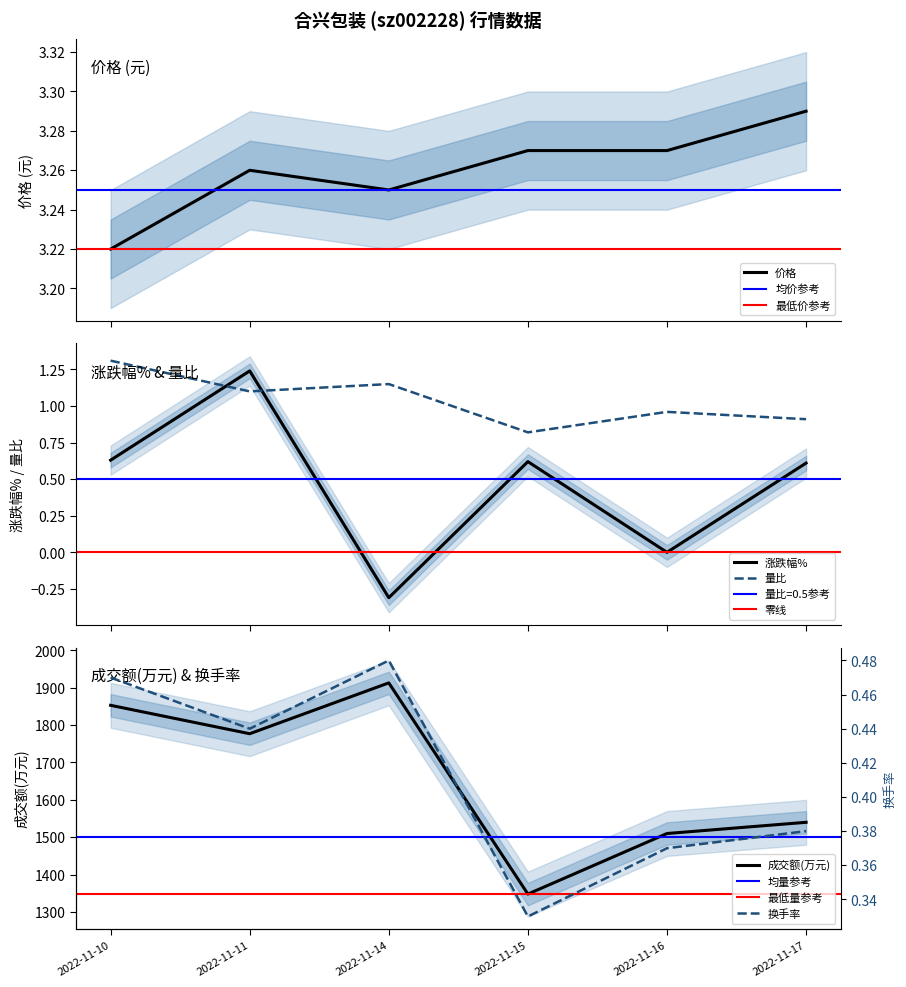

How many interior local peaks does the 价格 series have?

1